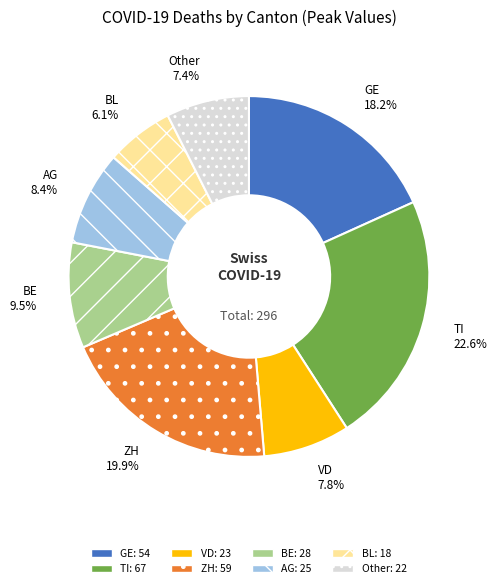

Is there any slice that represents more than half of the pie?

No